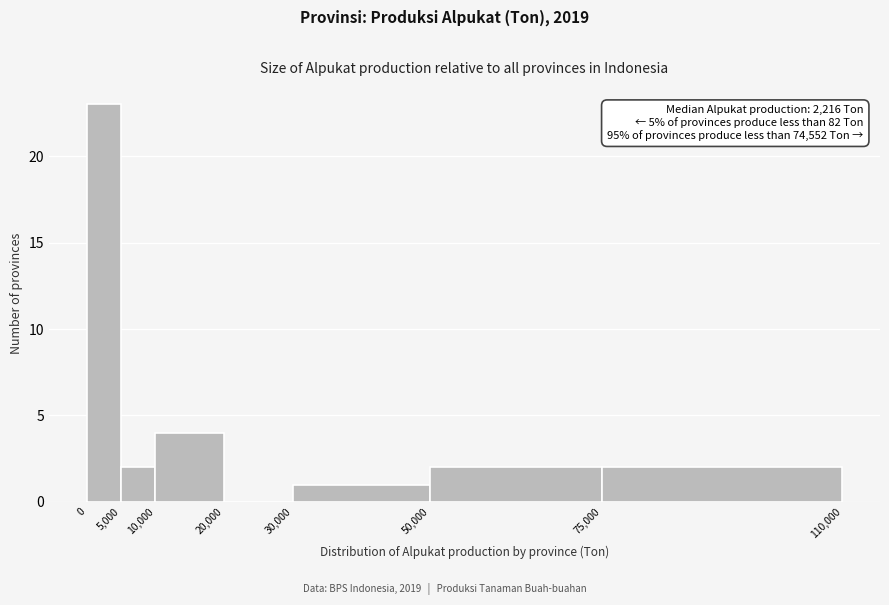

Over which range of the x-axis is the bar tallest?

0 to 5,000